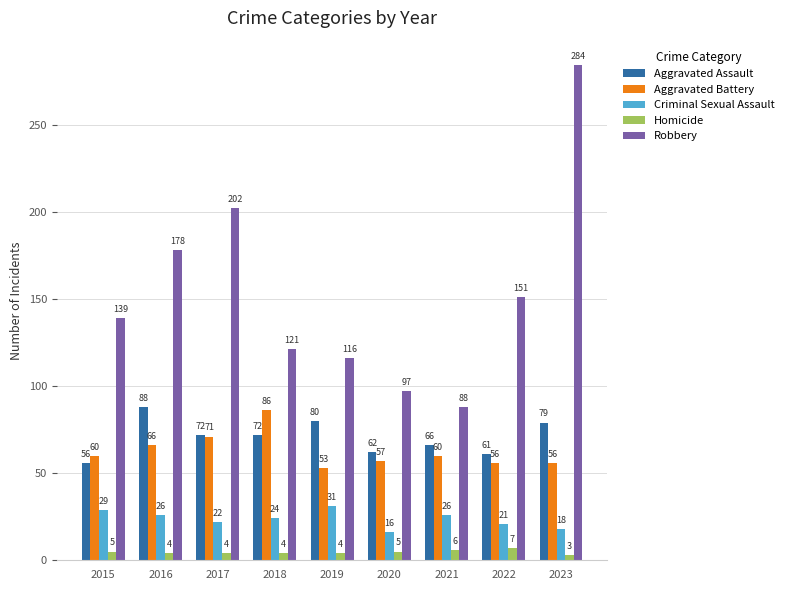

The value of Aggravated Assault at 2018 is 101. True or false?

False